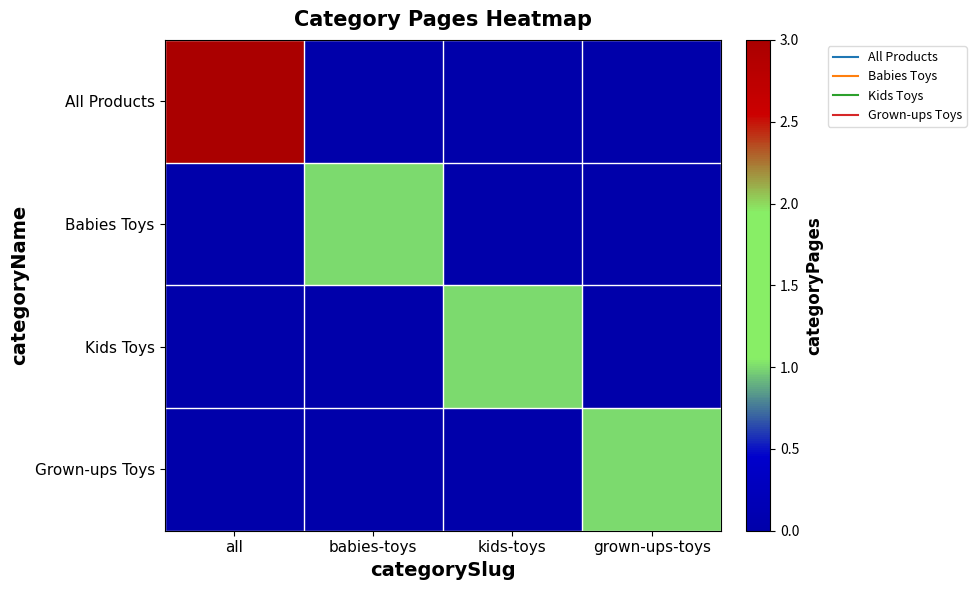

Which has a higher value, babies-toys or all?

all